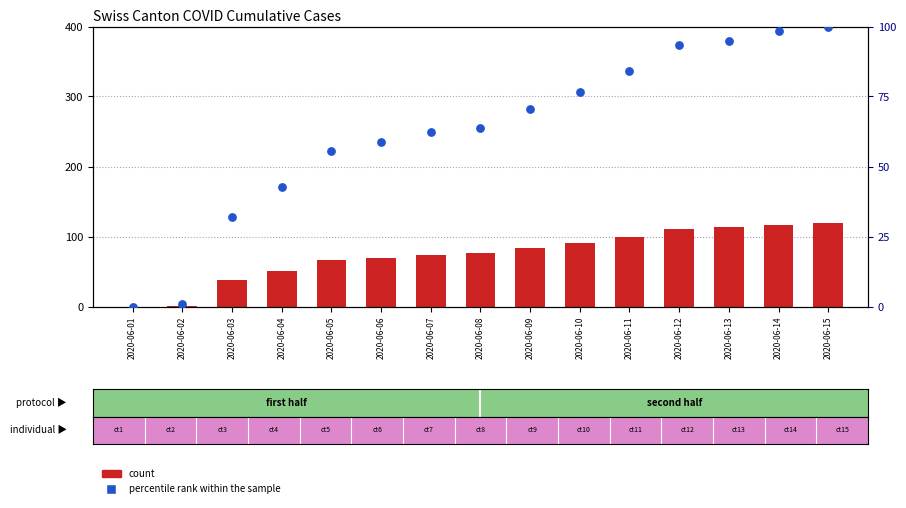

Is the value of percentile rank within the sample at 2020-06-13 greater than the value of count at 2020-06-04?

Yes